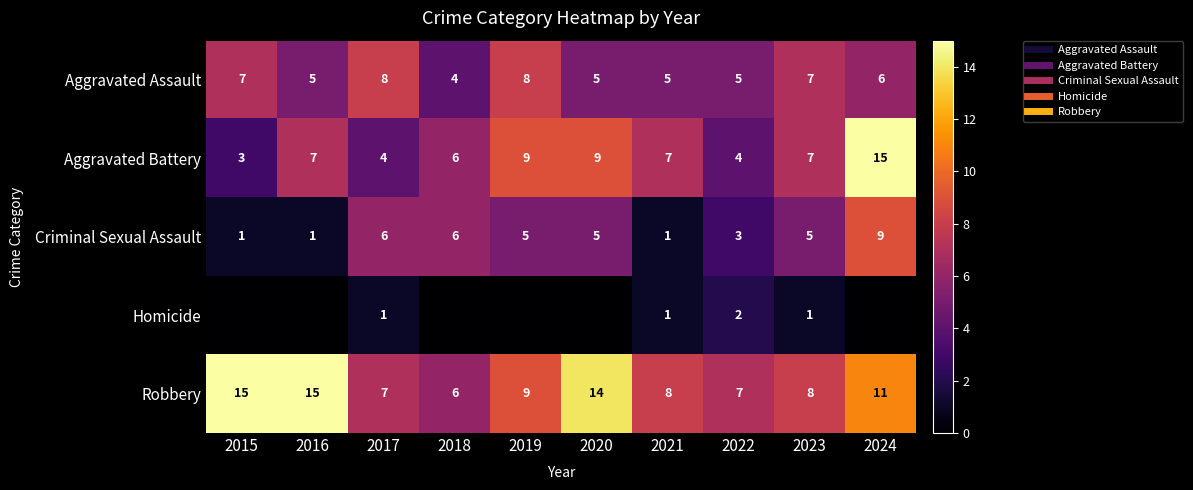

At which label does Homicide reach its minimum?

2015